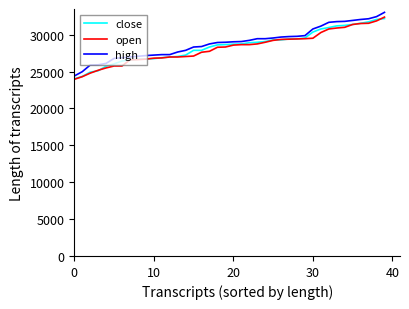

What is the highest value of the open series?

32381.3